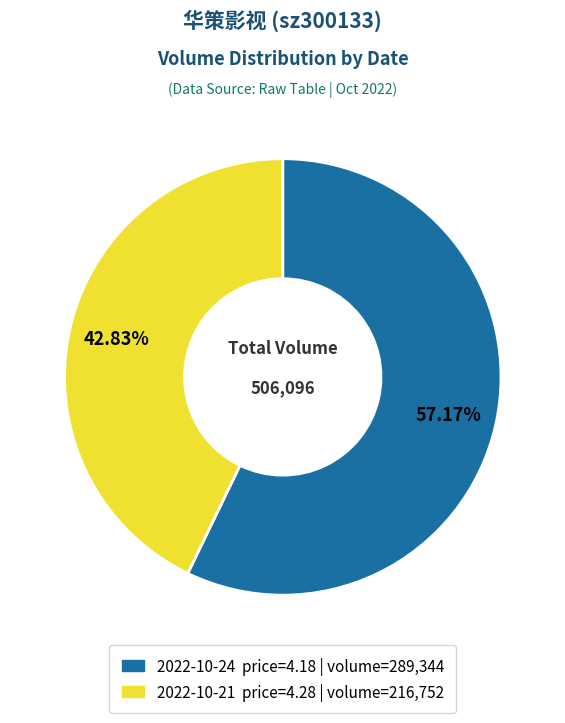

Does any single category account for the majority?

Yes